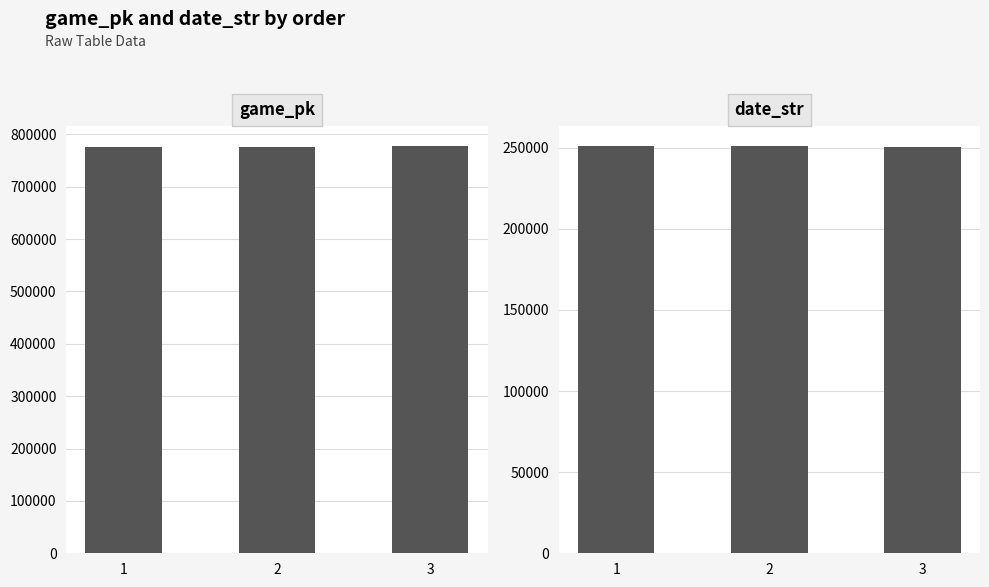

At which category does the chart reach its peak across all series?

3